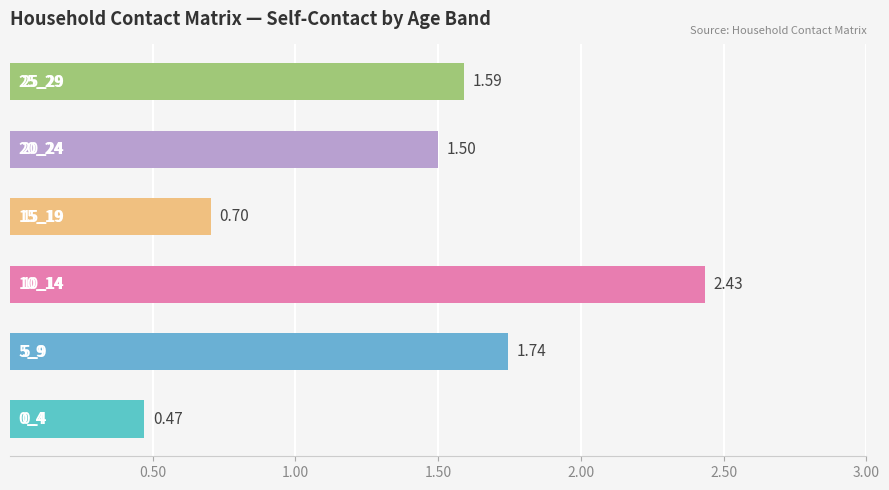

How many bars are there in total?

6